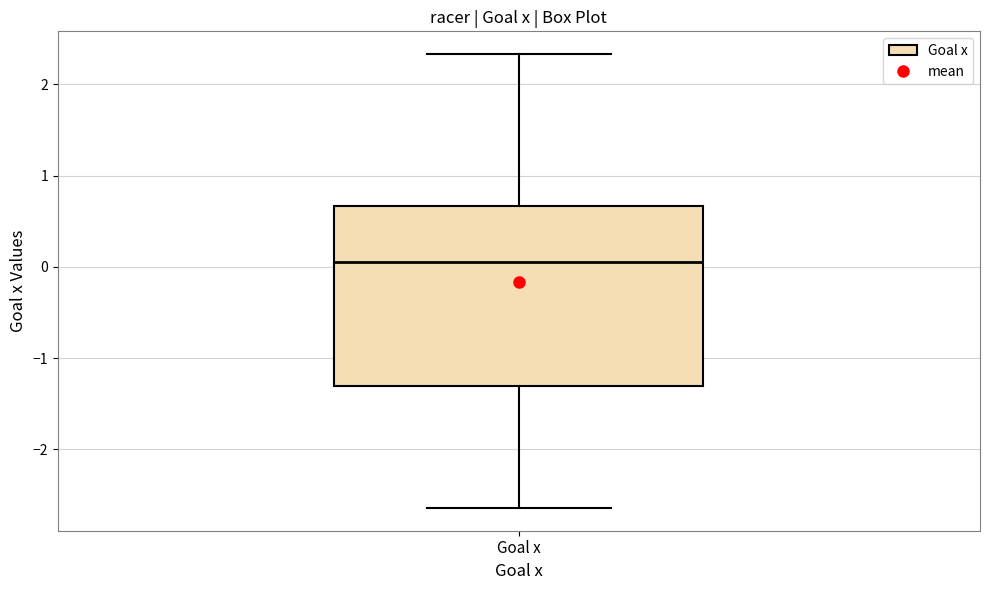

Transcribe this box plot: give where the median line is, the range the box spans, and where the two whiskers end, as read against the y-axis. The values are not printed on the chart, so give them approximately, as read against the axis.

median 0.1, box -1.3 to 0.7, whiskers -2.6 to 2.3